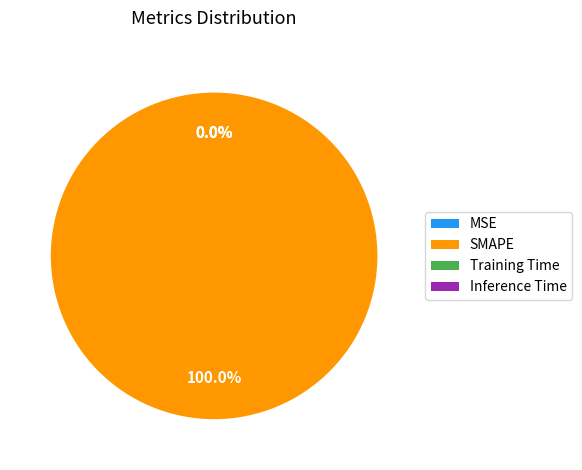

Which has a higher value, MSE or Inference Time?

Inference Time